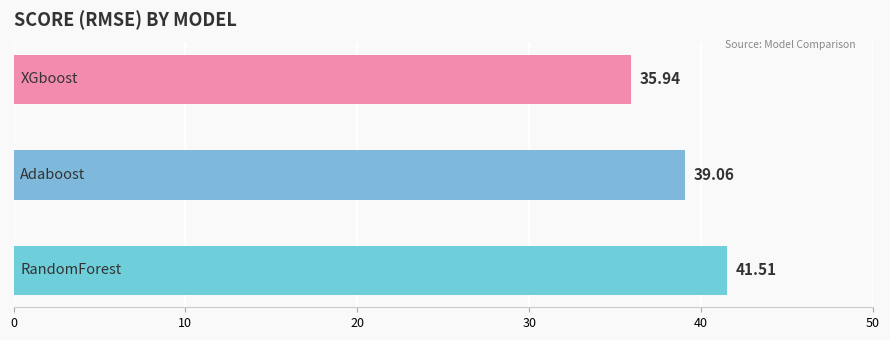

What is the average value?

38.8